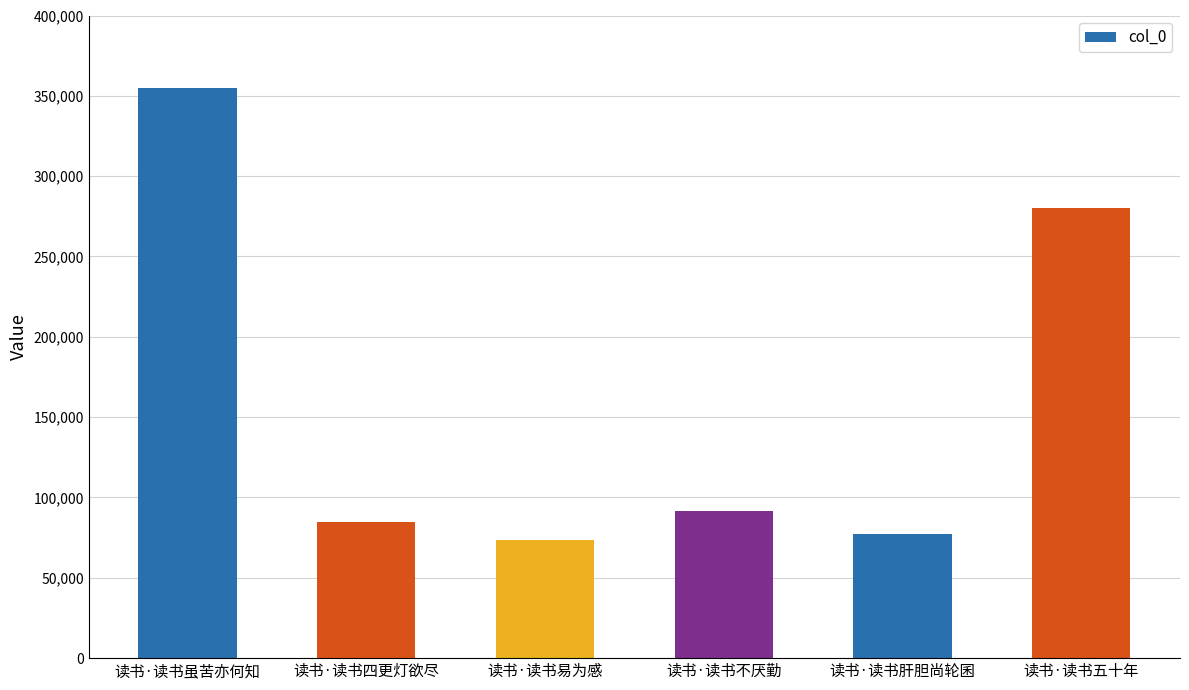

List the labels in order of value, smallest first.

读书·读书易为感, 读书·读书肝胆尚轮囷, 读书·读书四更灯欲尽, 读书·读书不厌勤, 读书·读书五十年, 读书·读书虽苦亦何知